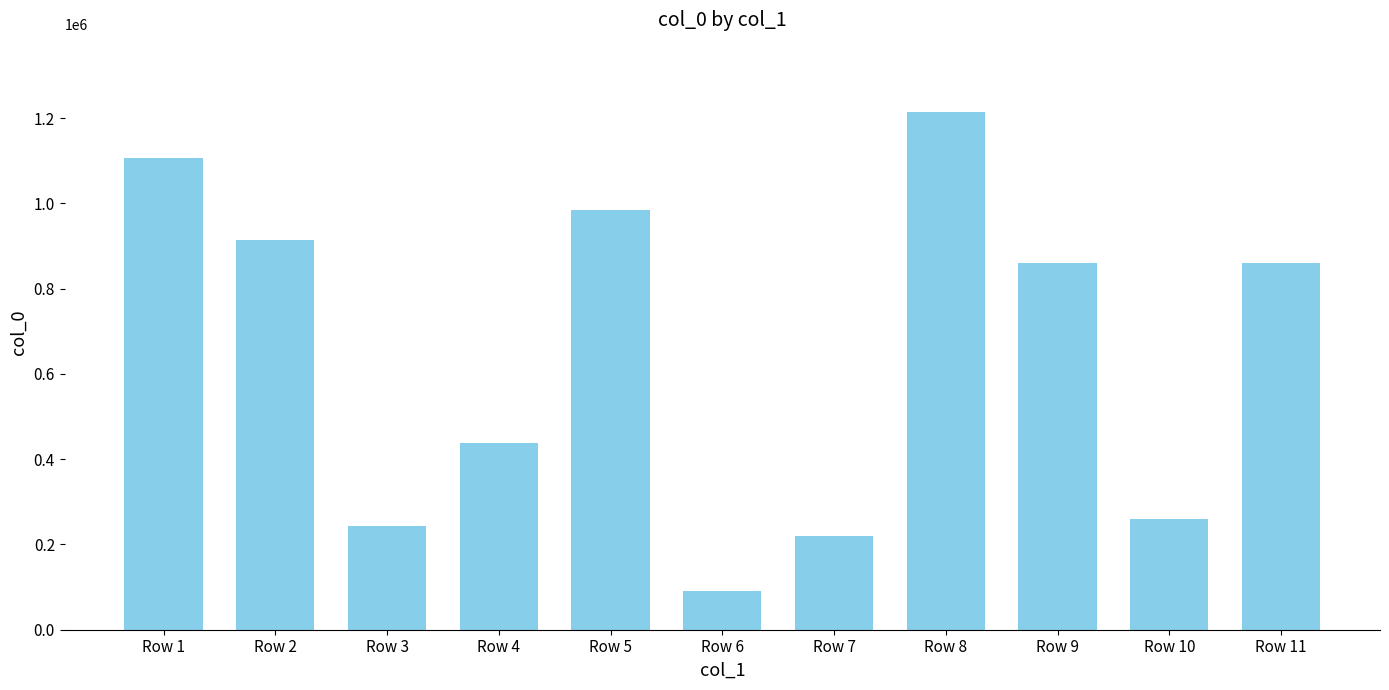

Read the value at Row 9, to the nearest 100.

860400